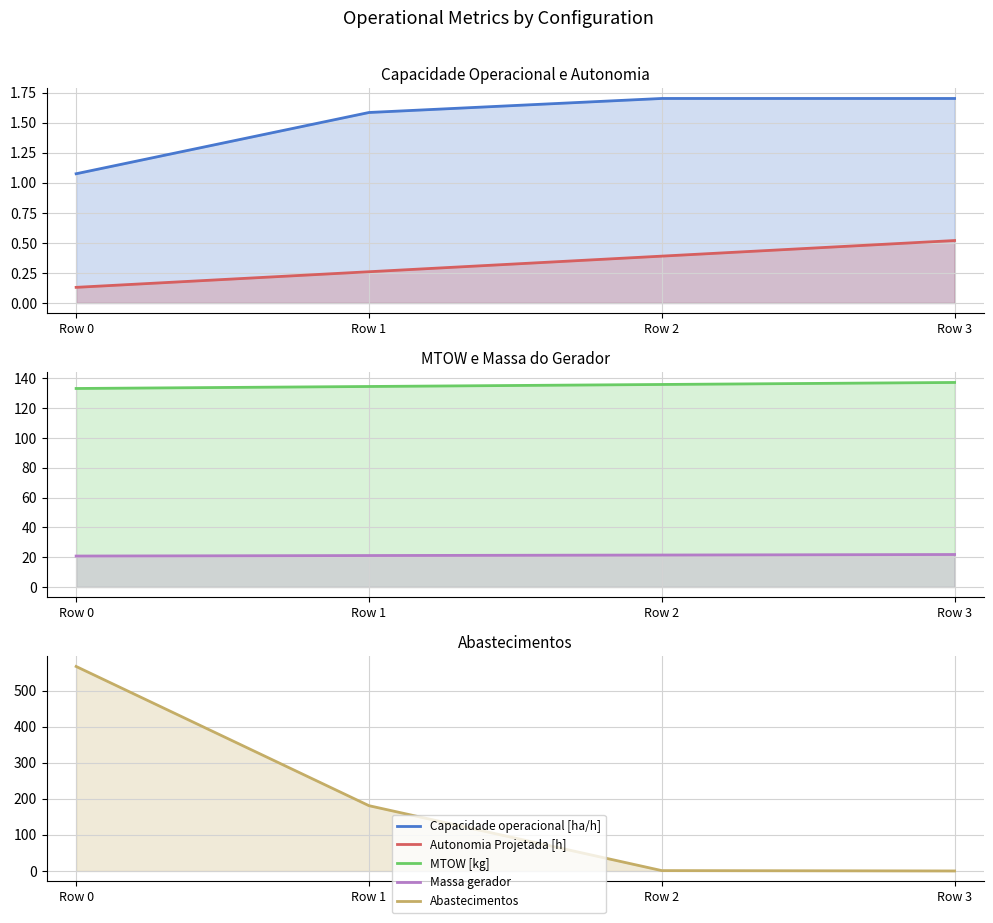

Where is the first local maximum for Capacidade operacional [ha/h]?

Row 2